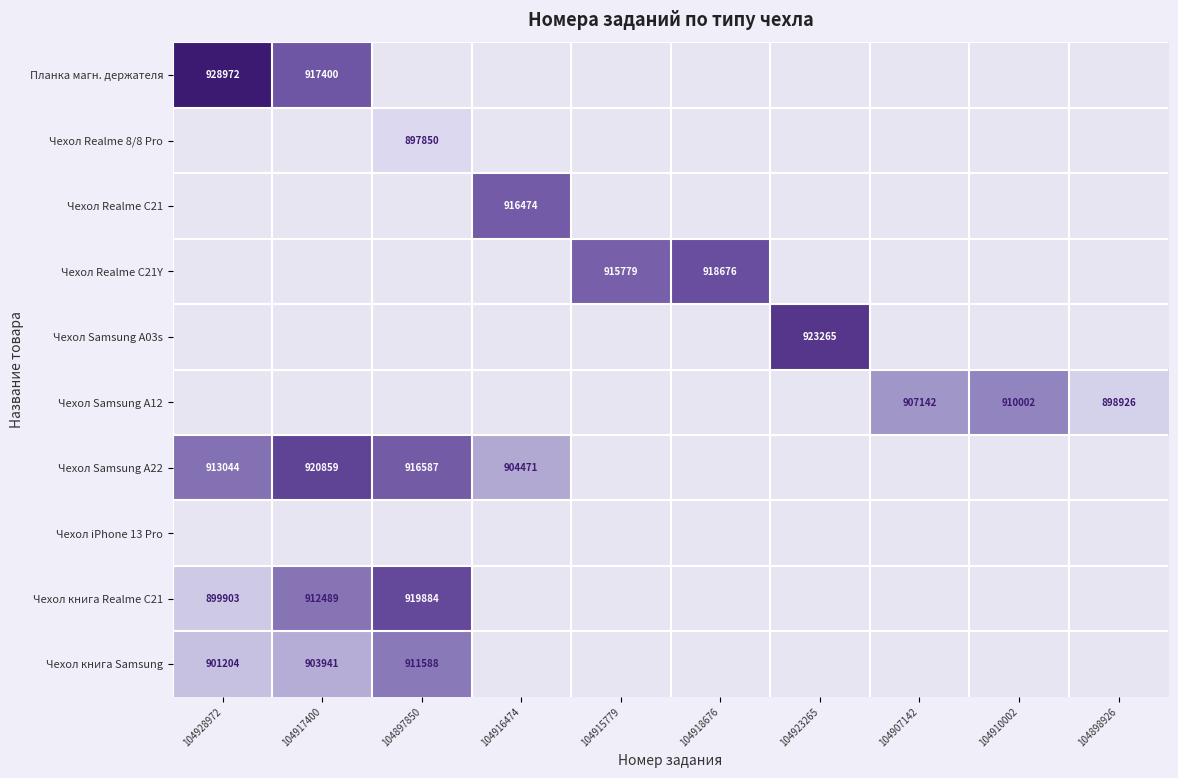

What is the smallest value displayed?

104897850.0